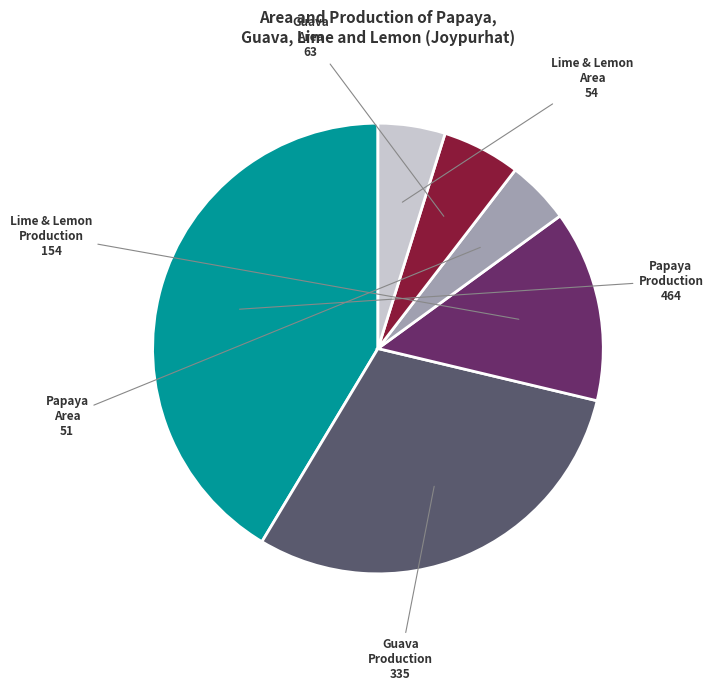

How many slices are in this pie chart?

6